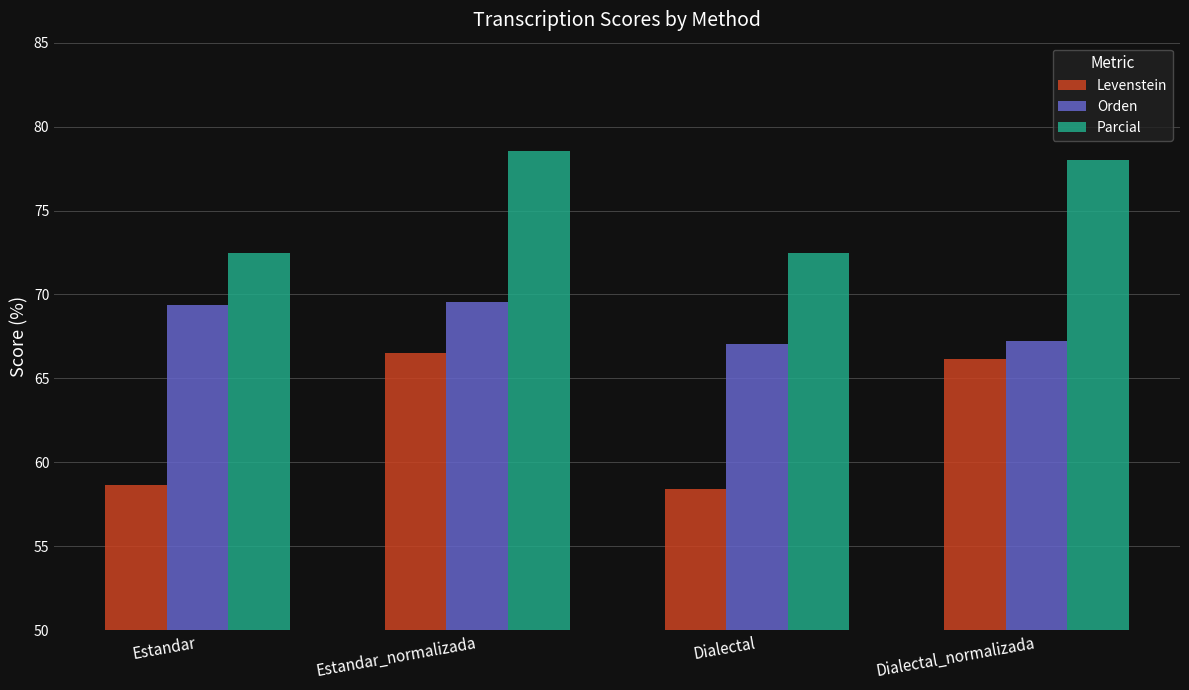

What is the difference between the second highest and minimum values in the Levenstein series?

7.8